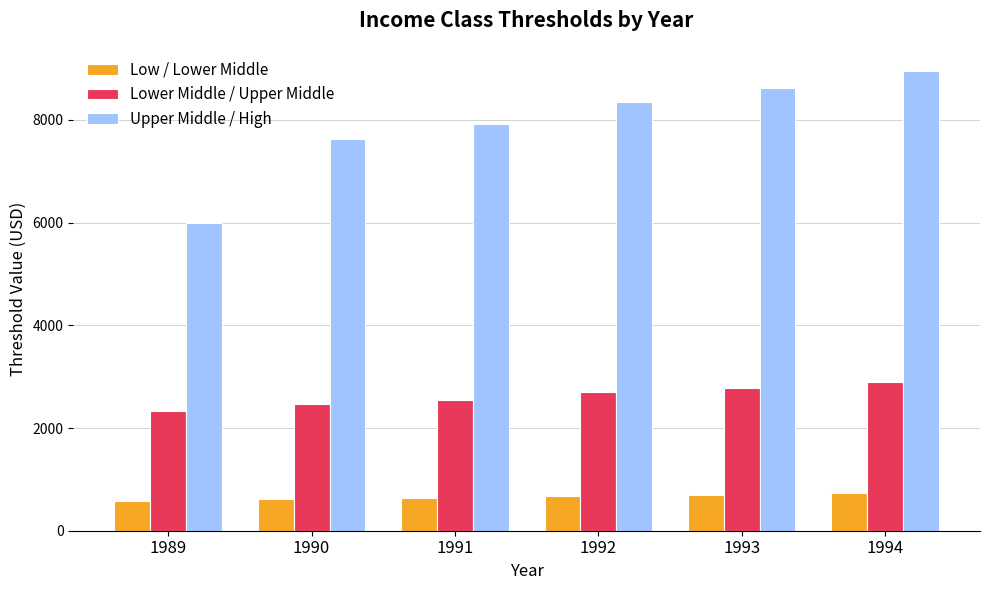

Read the Lower Middle / Upper Middle value at 1994.

2895